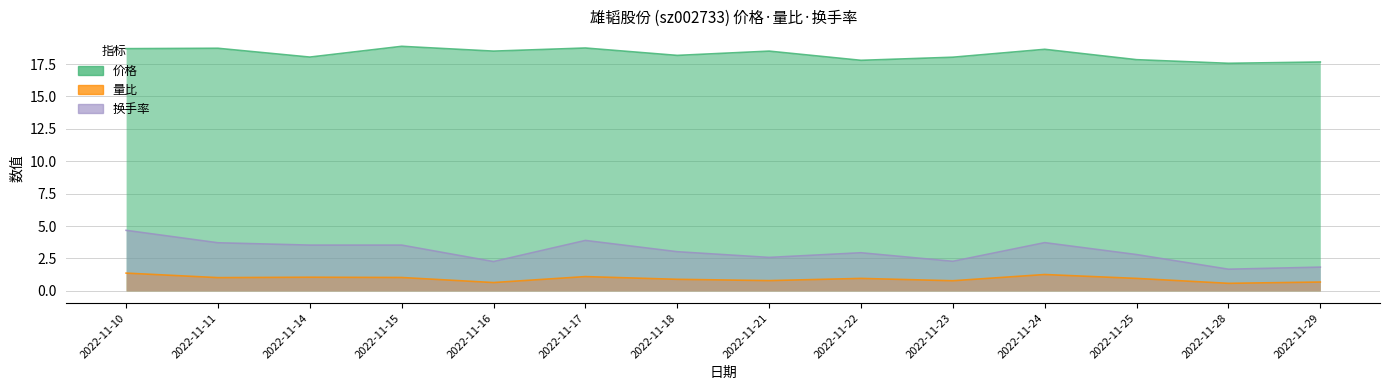

How many values in the 价格 series exceed 18?

10